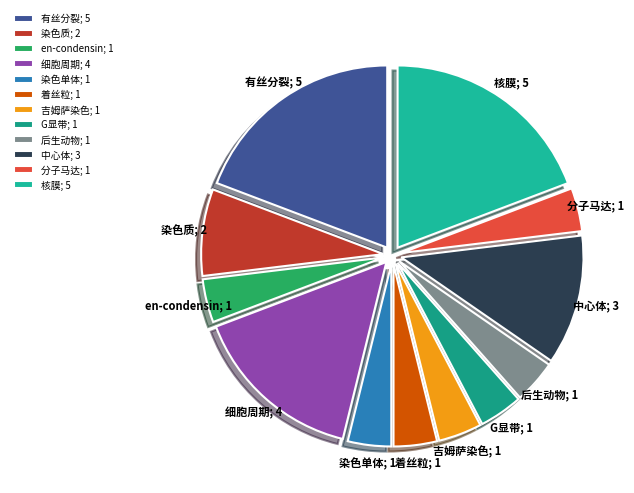

True or false: 有丝分裂 accounts for 19% of the total.

True